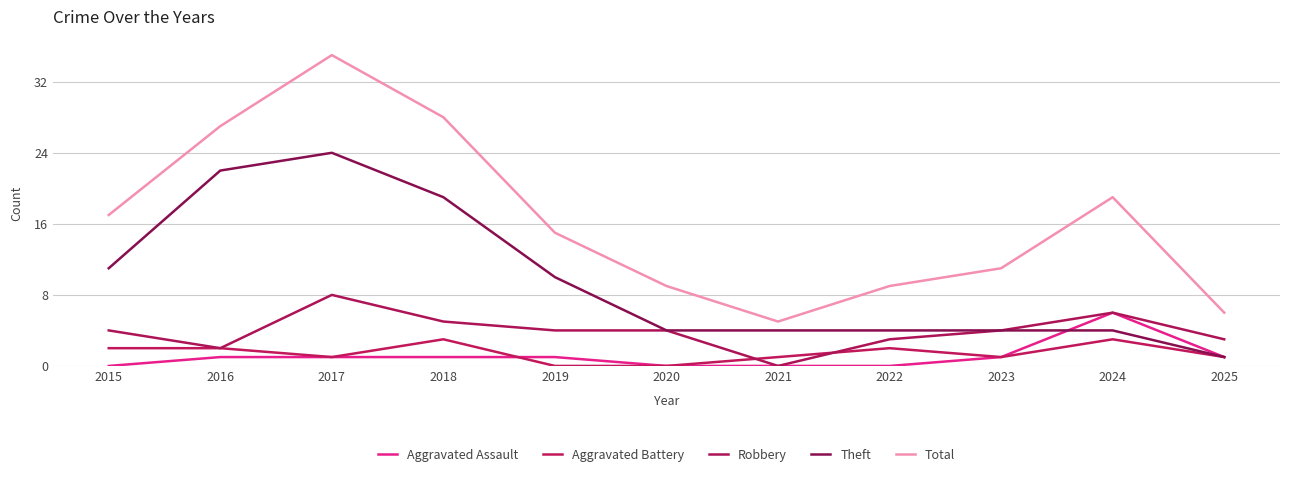

Between 2015 and 2017, which is larger?

2017